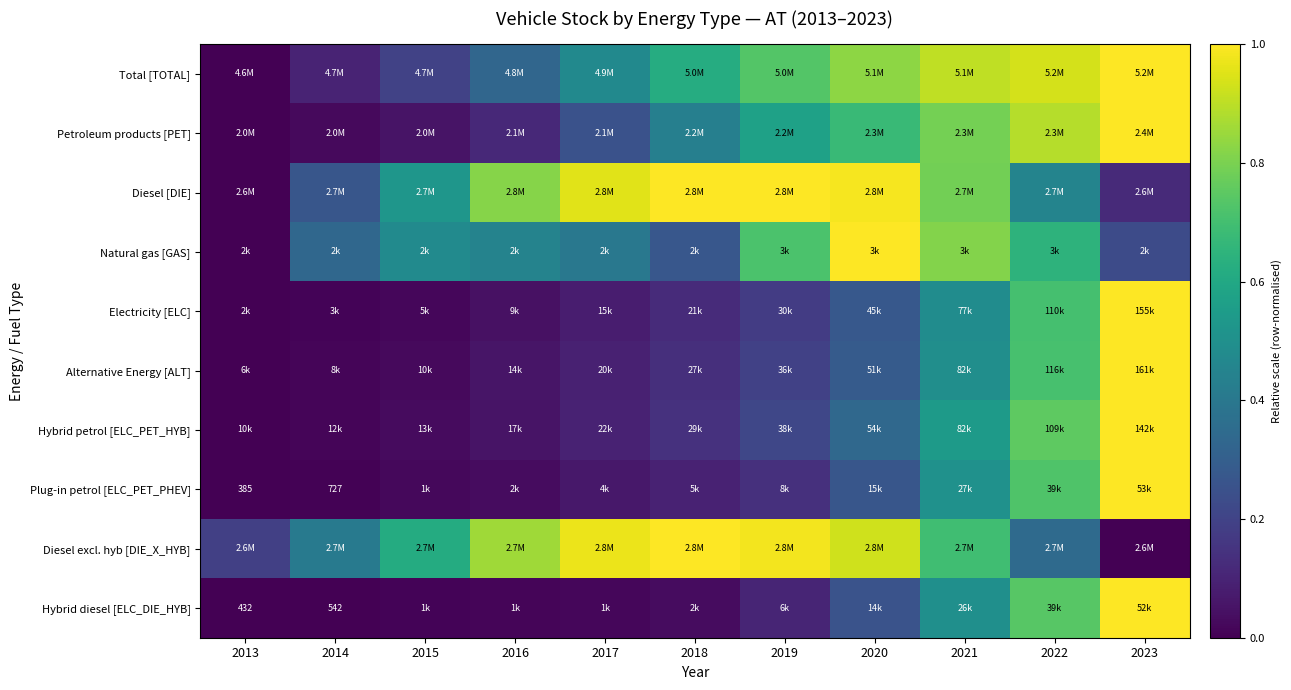

The value of Electricity [ELC] at 2021 is 0.5. True or false?

True